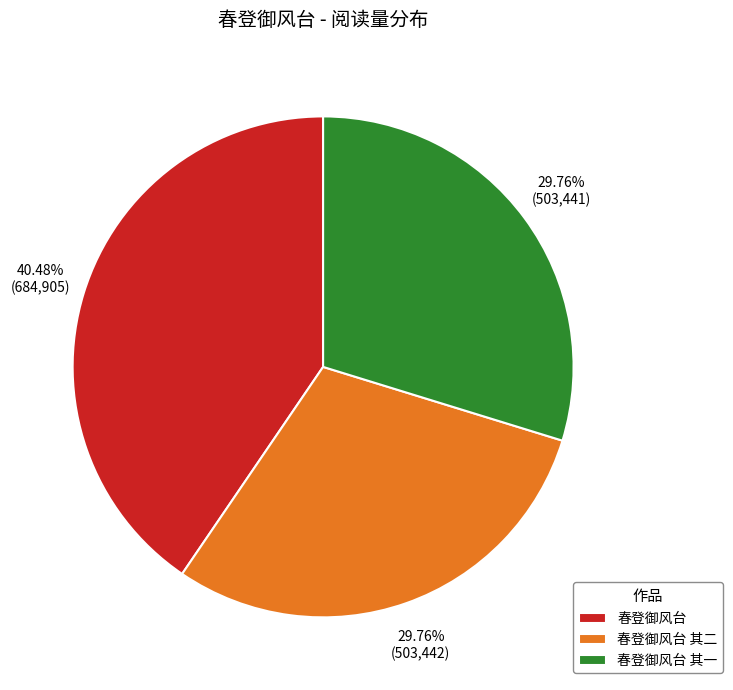

To the nearest percent, what percentage of the pie is 春登御风台?

40%